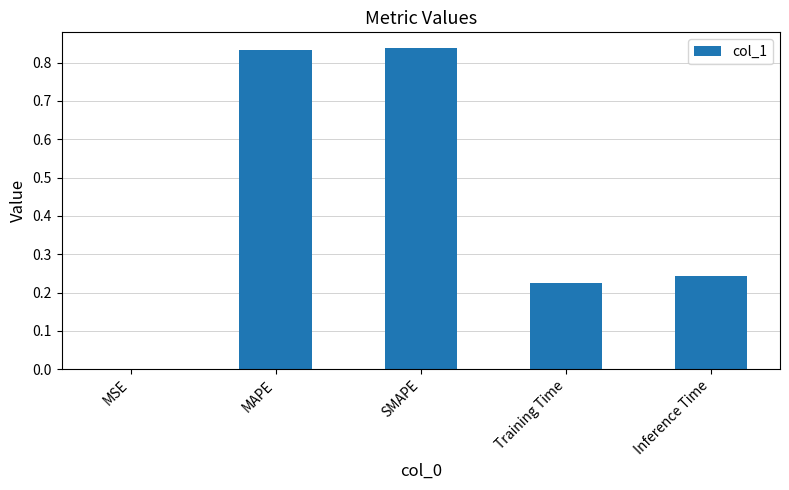

Are the bars horizontal?

No